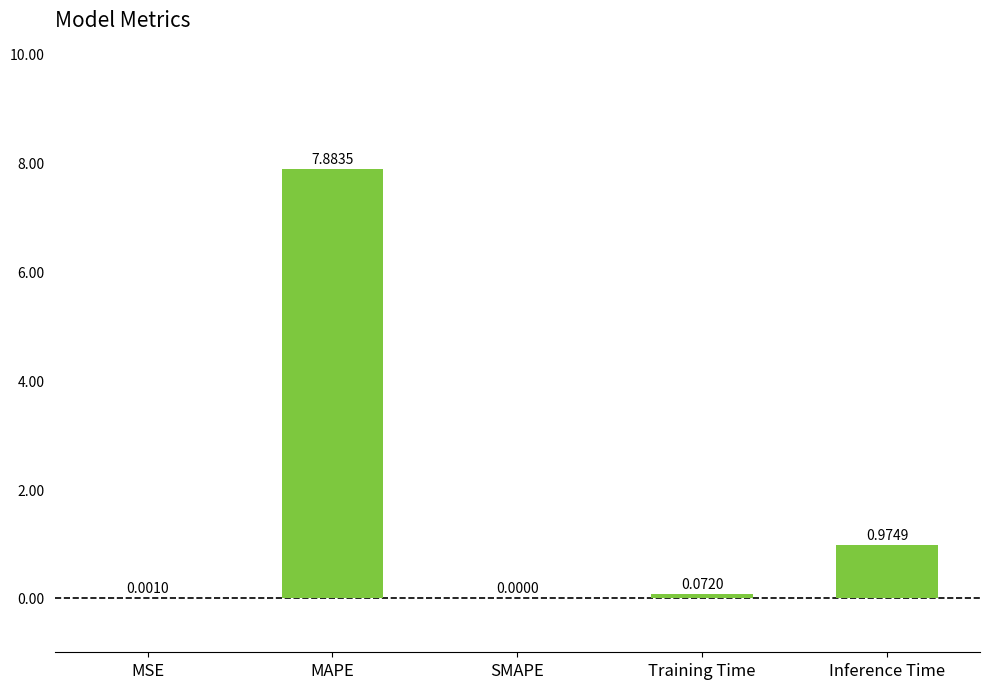

Between MSE and Training Time, which is larger?

Training Time